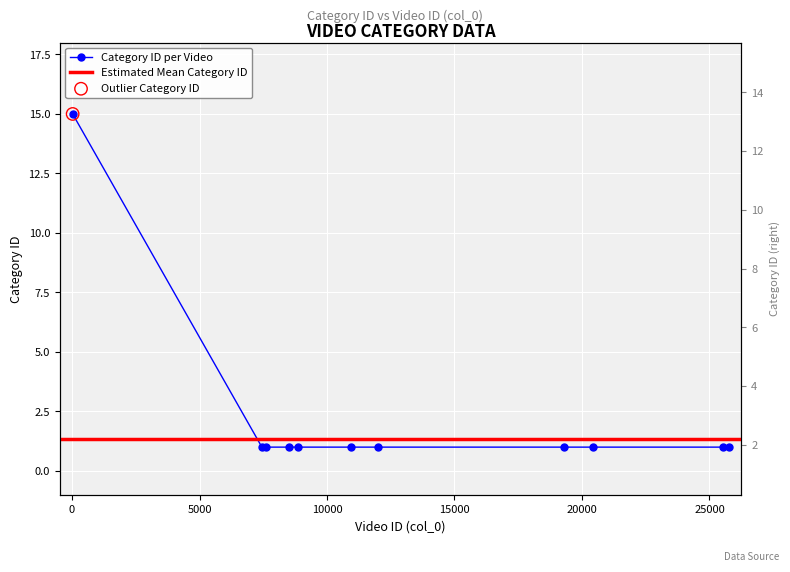

Approximately how many times larger is the value at 8849 compared to 24?

0.1